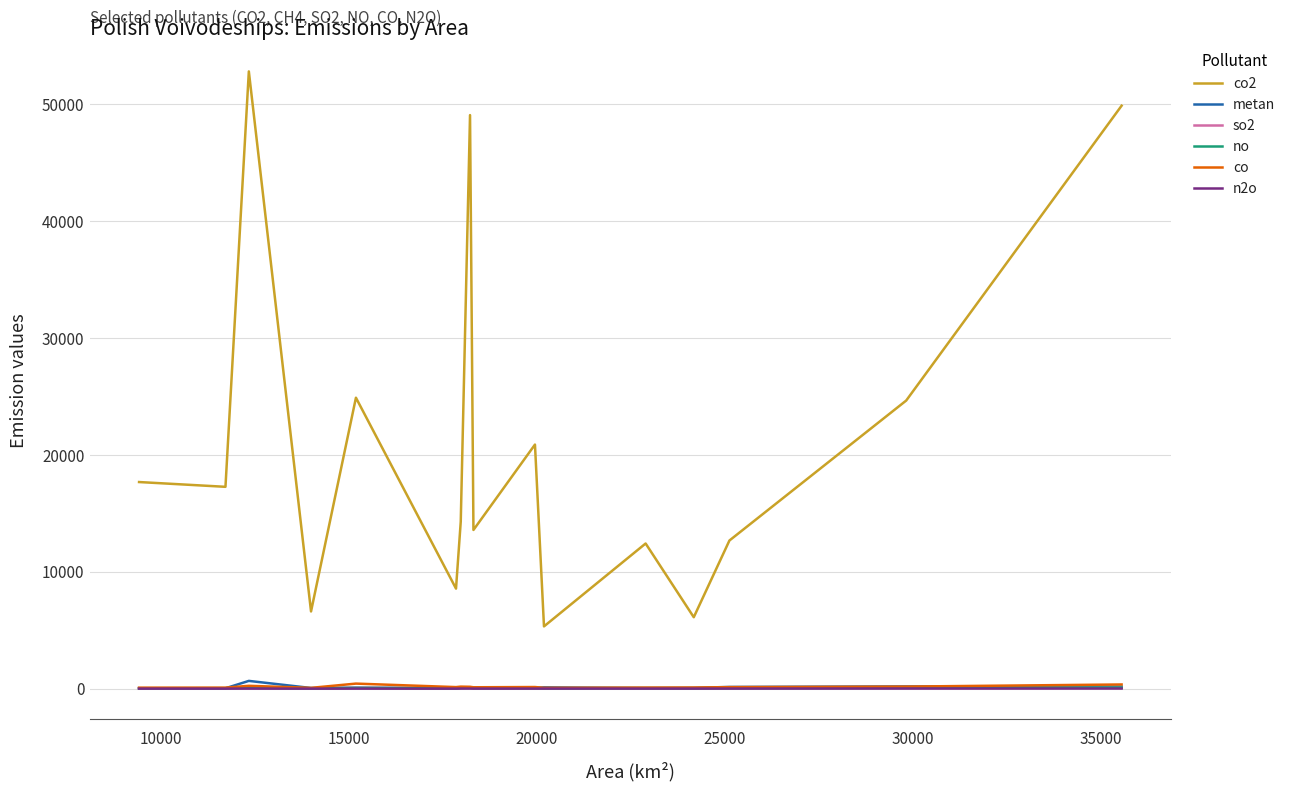

Which series has the widest spread of values?

co2